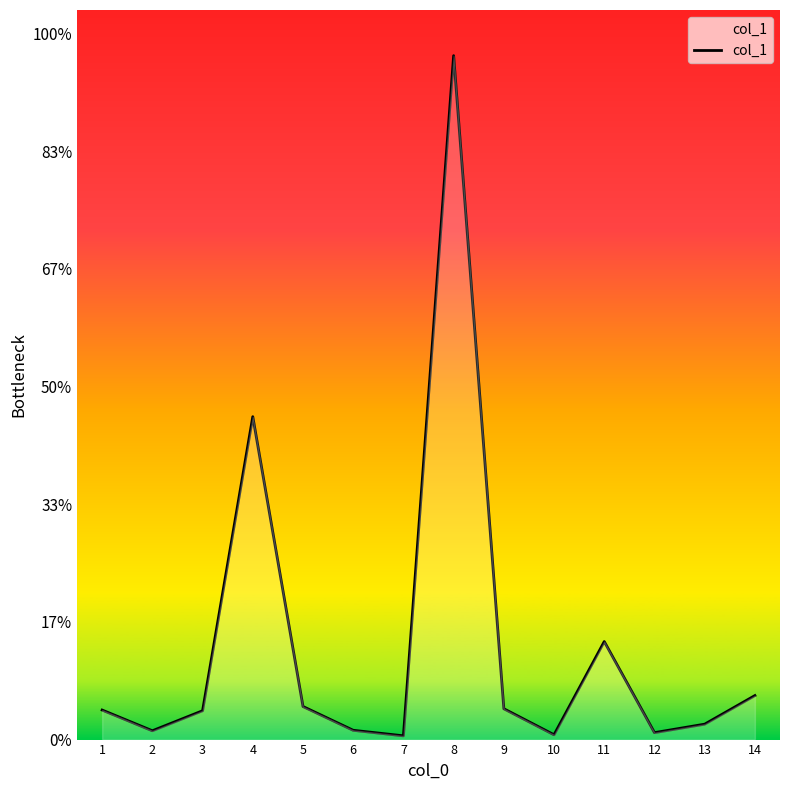

Does the chart have visible grid lines?

No